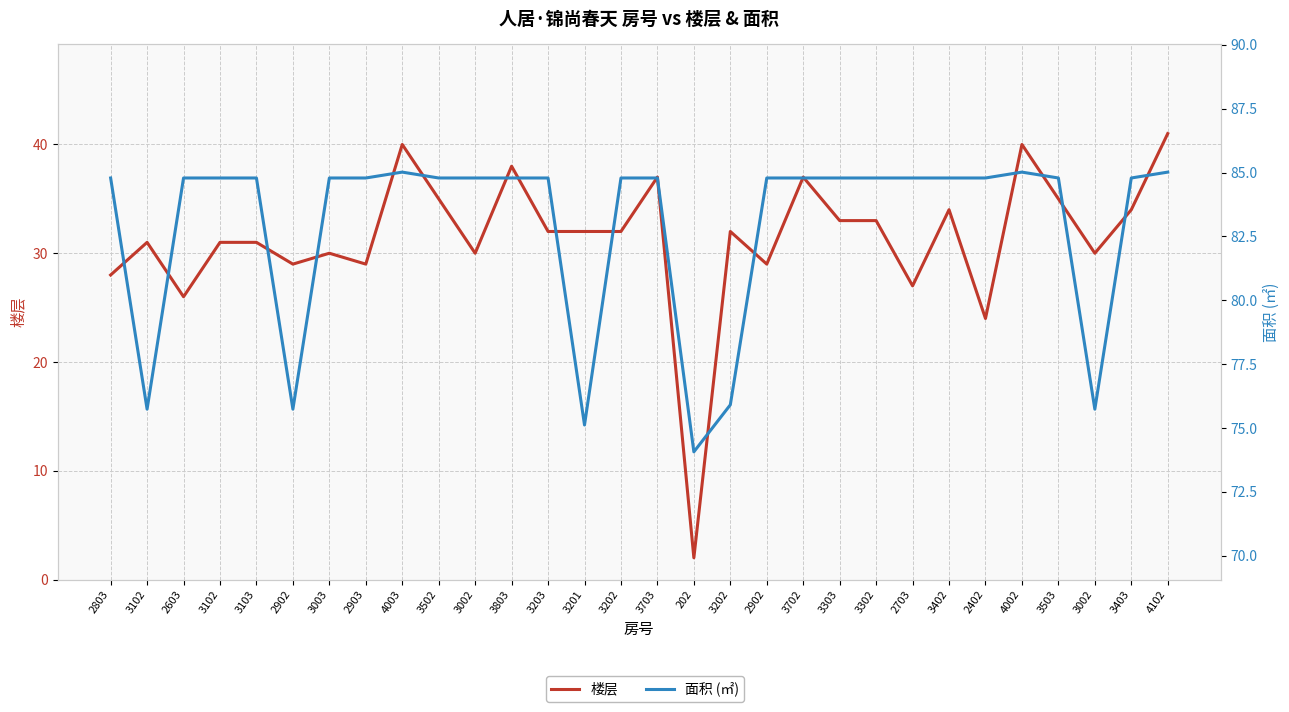

At which category is the sum across all series the highest?

4102